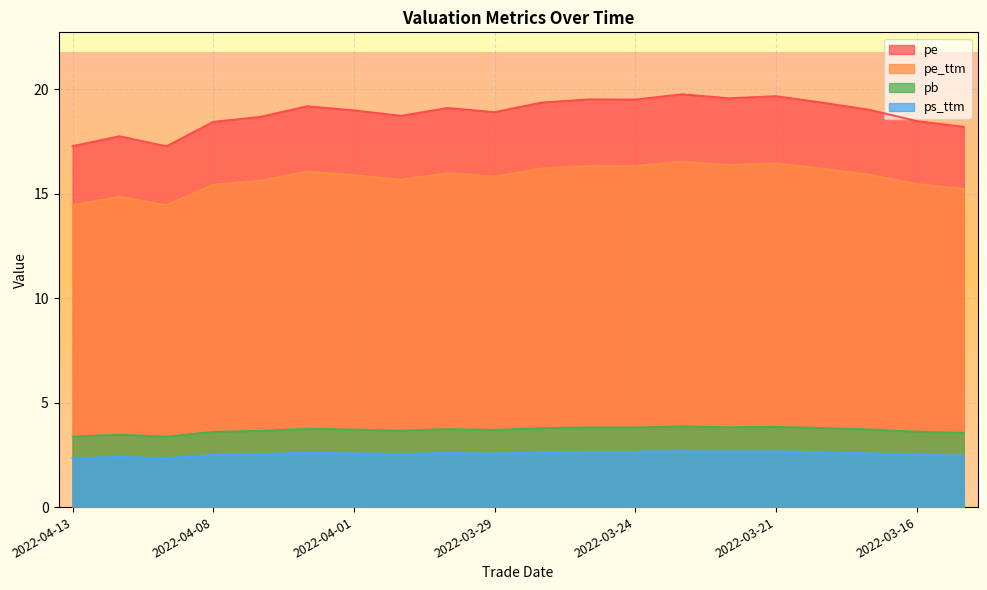

True or false: pe_ttm and pe cross at least once.

False